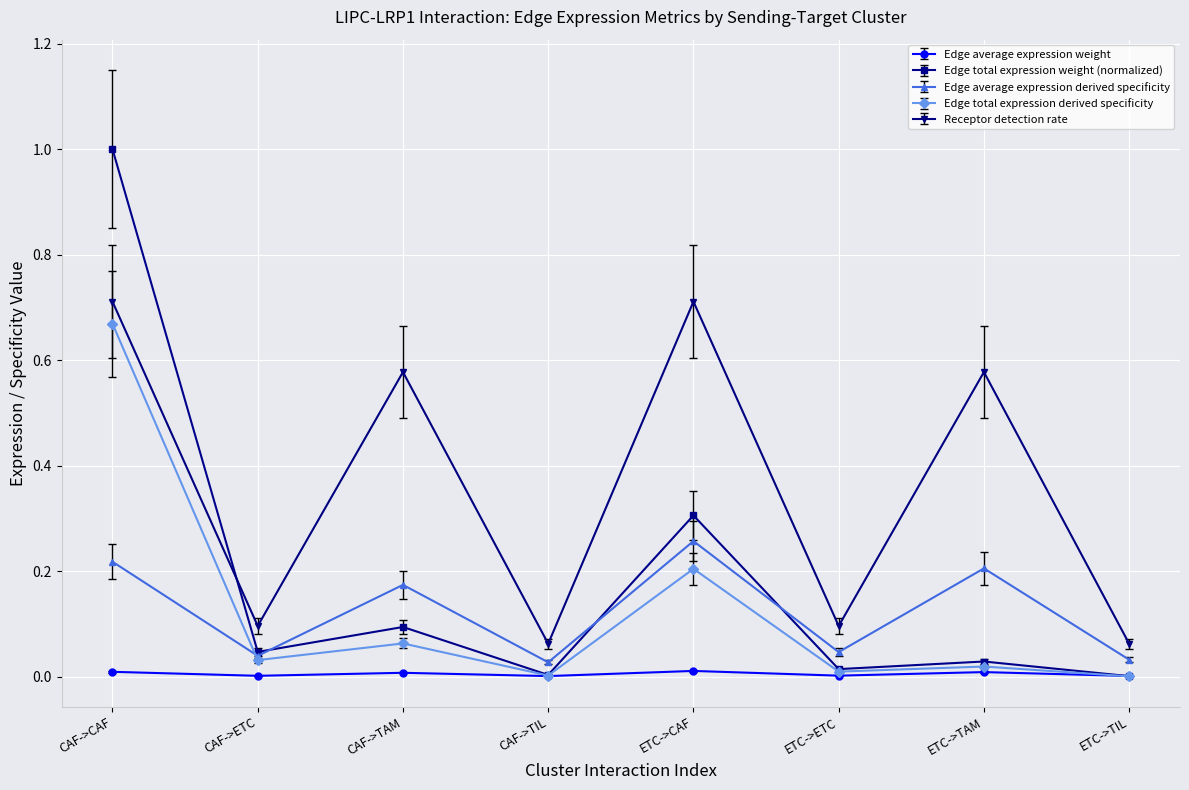

What position from the right is ETC->TIL?

1